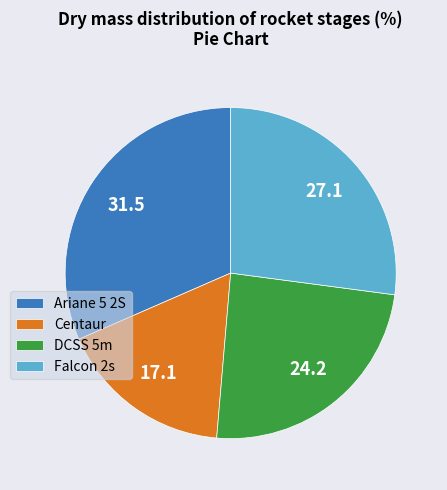

How many segments does this pie chart have?

4